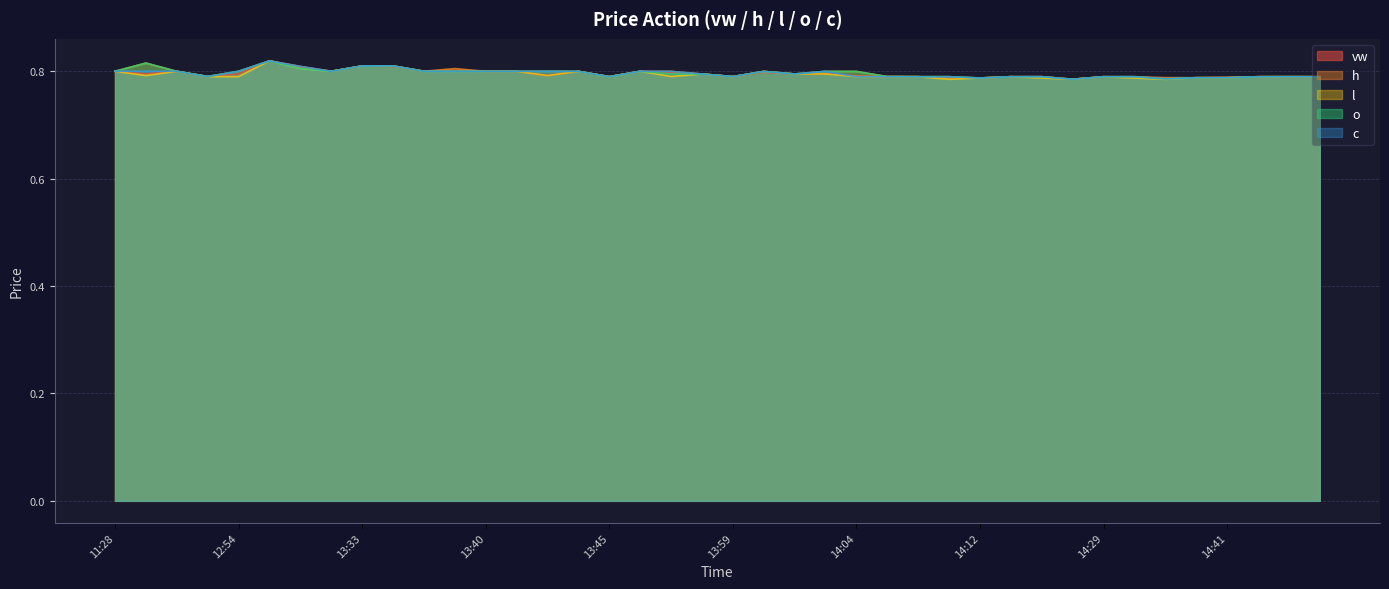

Which series changed the most between 12:02 and 13:36?

vw